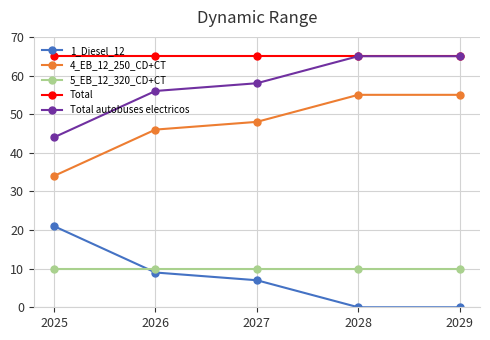

Read the 5_EB_12_320_CD+CT value at 2027.

10